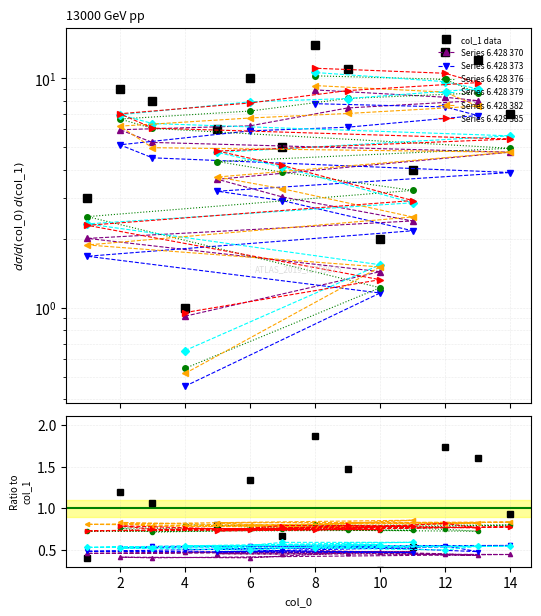

How many data points are less than 8?

7